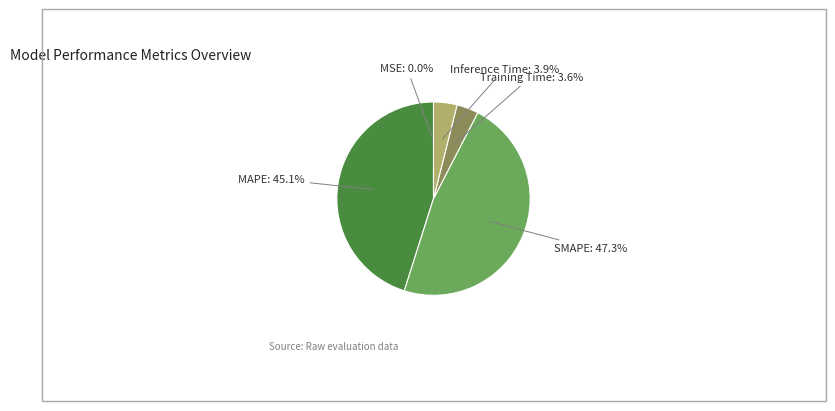

Is there any slice that represents more than half of the pie?

No